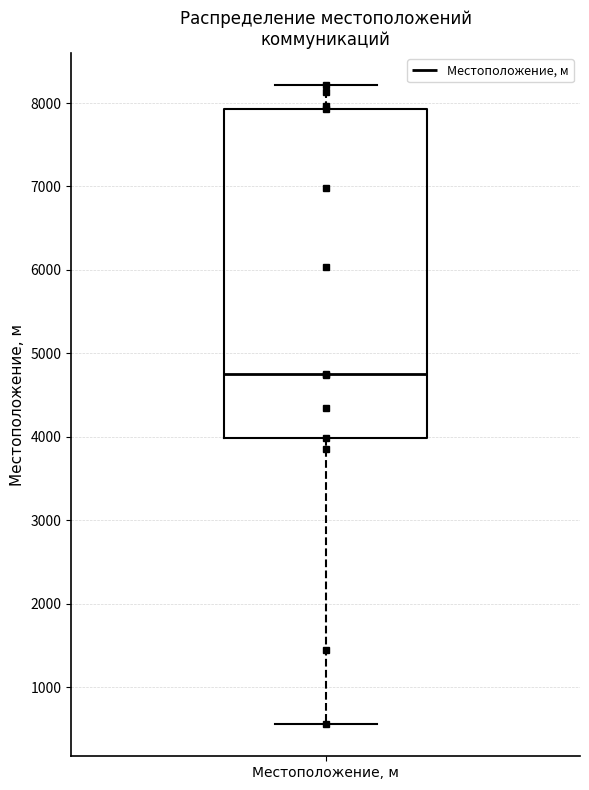

Transcribe this box plot: give where the median line is, the range the box spans, and where the two whiskers end, as read against the y-axis. The values are not printed on the chart, so give them approximately, as read against the axis.

median 4800, box 4000 to 7900, whiskers 600 to 8200